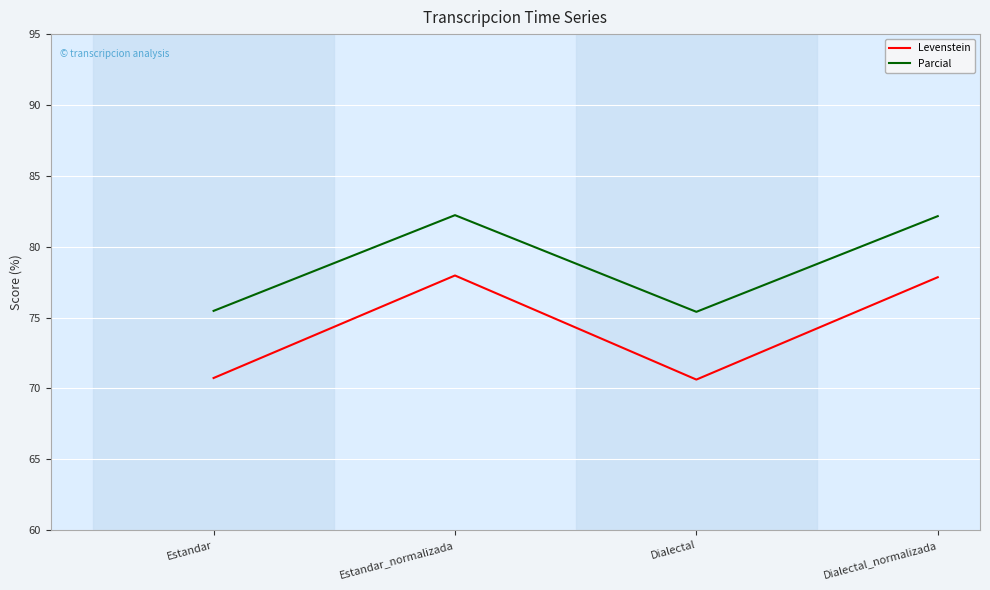

In Parcial, how many points are lower than both neighbors (excluding endpoints)?

1